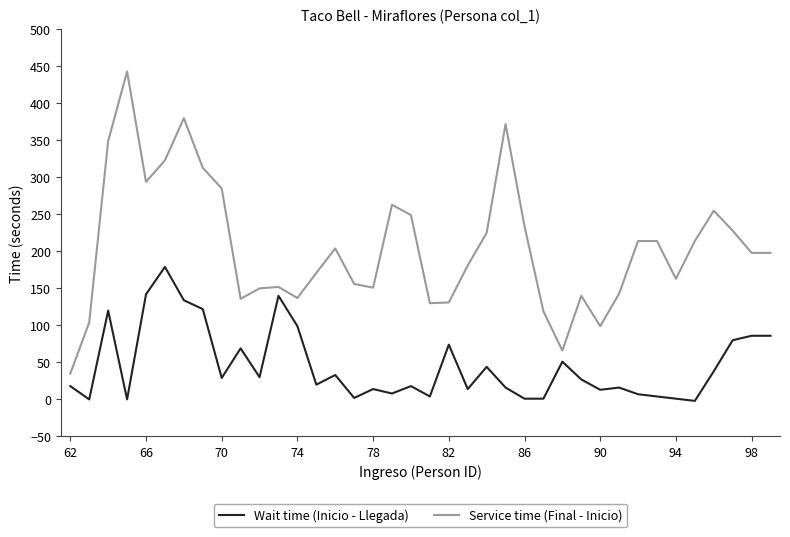

List the series in order of their overall mean, lowest first.

Wait time (Inicio - Llegada), Service time (Final - Inicio)